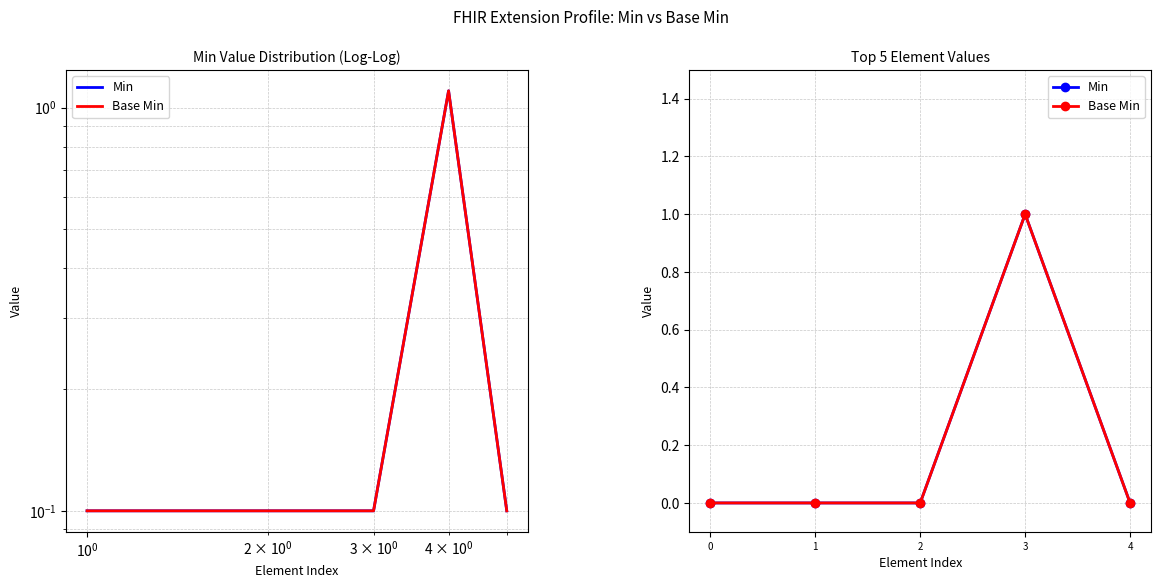

True or false: Base Min and Min intersect in this chart.

False